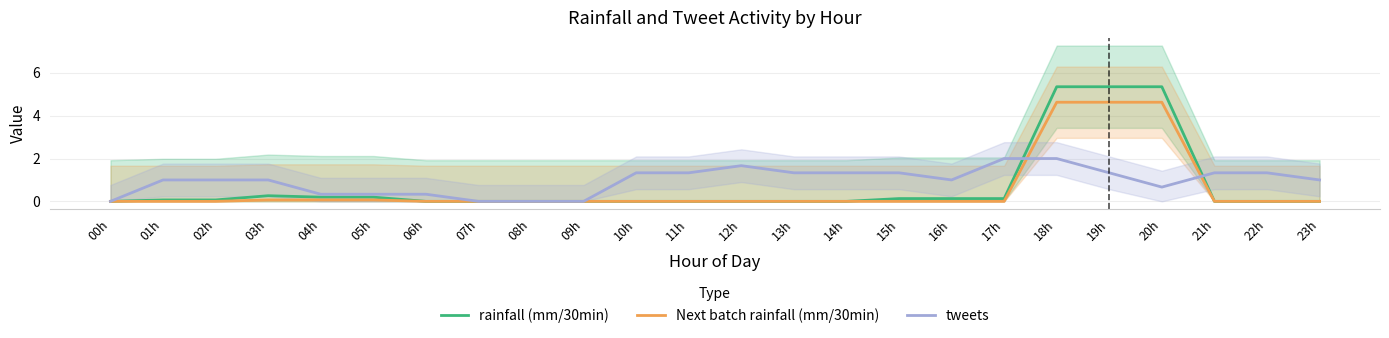

Reading left to right, list all the values displayed in this chart.

rainfall (mm/30min): 0.0	0.1	0.1	0.3	0.2	0.2	0.0	0.0	0.0	0.0	0.0	0.0	0.0	0.0	0.0	0.1	0.1	0.1	5.4	5.4	5.4	0.0	0.0	0.0
Next batch rainfall (mm/30min): 0.0	0.0	0.0	0.1	0.1	0.1	0.0	0.0	0.0	0.0	0.0	0.0	0.0	0.0	0.0	0.0	0.0	0.0	4.6	4.6	4.6	0.0	0.0	0.0
tweets: 0.0	1.0	1.0	1.0	0.3	0.3	0.3	0.0	0.0	0.0	1.3	1.3	1.7	1.3	1.3	1.3	1.0	2.0	2.0	1.3	0.7	1.3	1.3	1.0